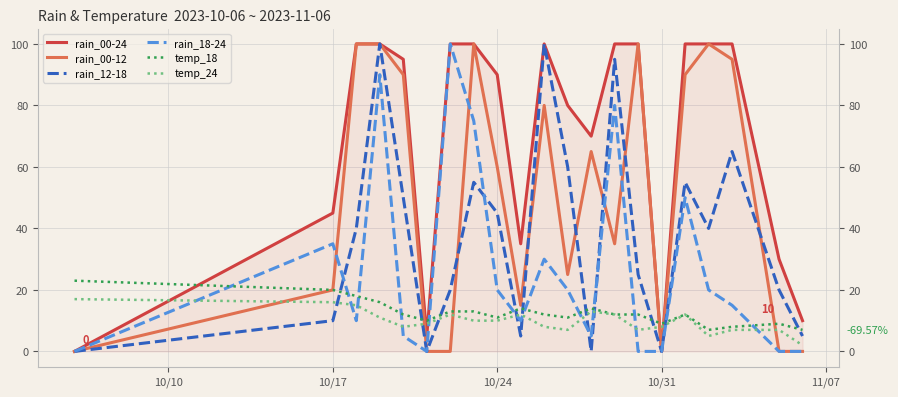

Reading left to right, what are all the values shown in this chart?

rain_00-24: 0	45	100	100	95	5	100	100	90	35	100	80	70	100	100	0	100	100	100	30	10
rain_00-12: 0	20	100	100	90	0	0	100	60	15	80	25	65	35	100	0	90	100	95	0	0
rain_12-18: 0	10	40	100	50	0	20	55	45	5	100	60	0	95	25	0	55	40	65	20	5
rain_18-24: 0	35	10	90	5	0	100	75	20	10	30	20	5	80	0	0	50	20	15	0	0
temp_18: 23	20	18	16	12	10	13	13	11	14	12	11	14	12	12	9	12	7	8	9	7
temp_24: 17	16	15	11	8	9	12	10	10	12	8	7	13	12	7	8	12	5	7	7	2